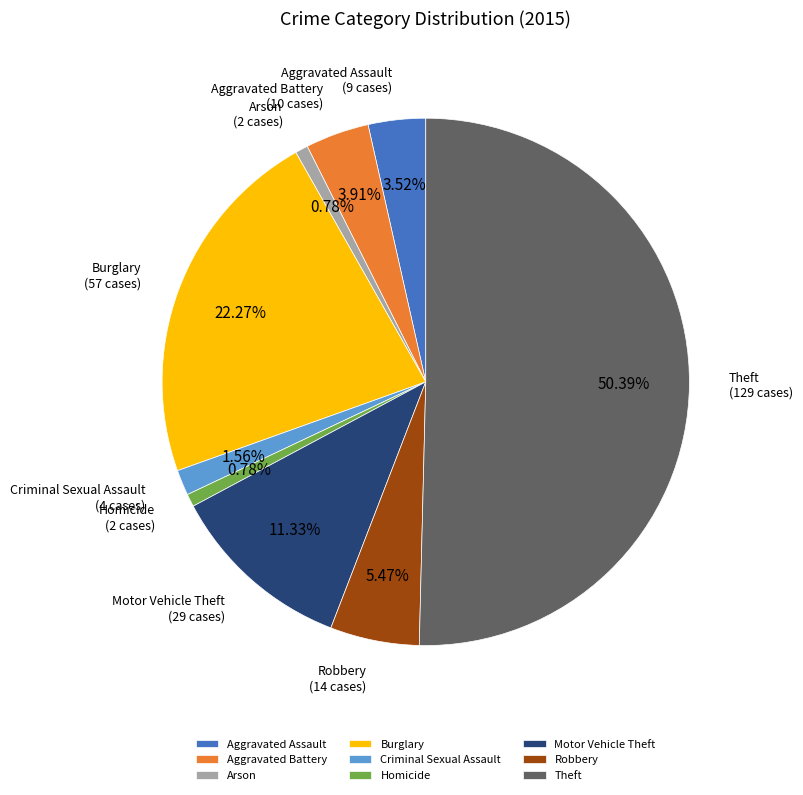

Which slice represents more than half of the pie?

Theft